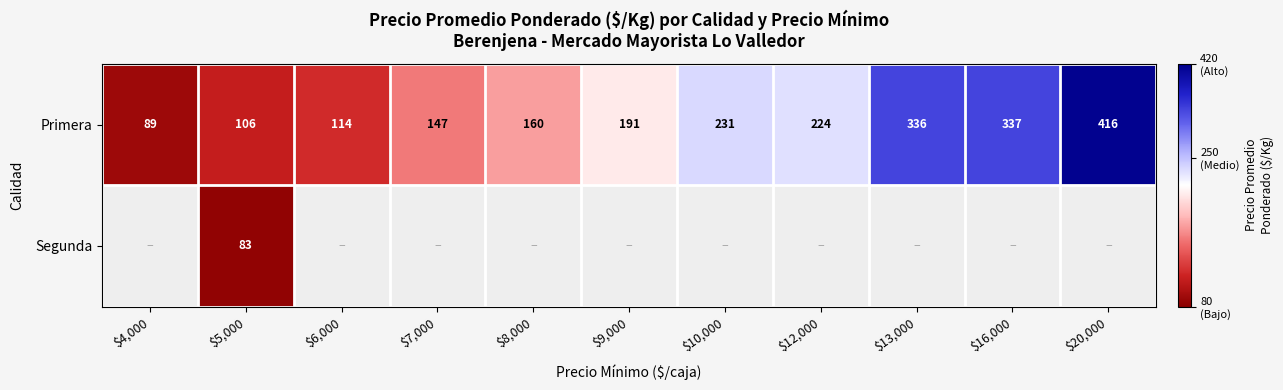

At how many categories does at least one series exceed 214?

5